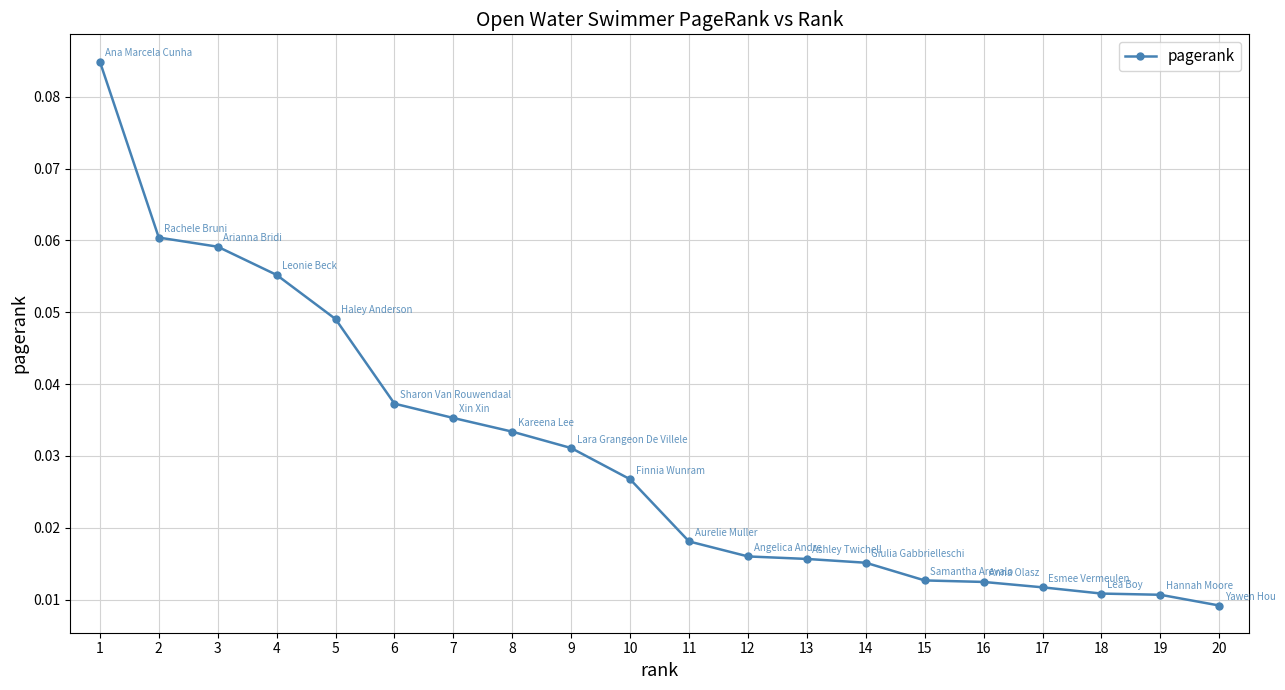

Which label corresponds to the smallest value in the chart?

20